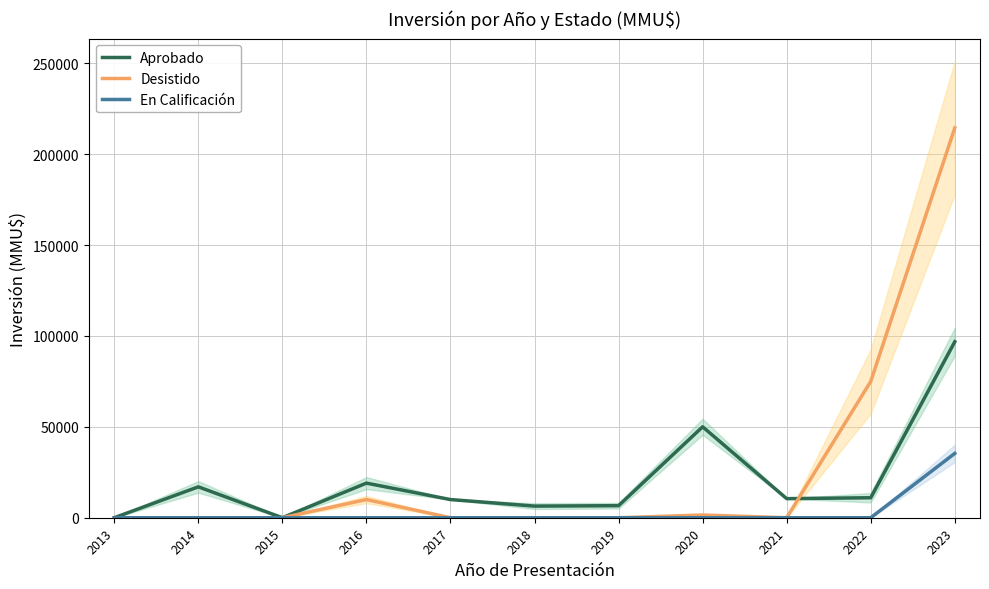

Reading left to right, extract all data points from this chart.

Aprobado: 0	17000	0	19050	10000	6400	6635	50040	10500	11000	96838
Desistido: 0	0	0	10000	0	0	0	1500	0	75000	214500
En Calificación: 0	0	0	0	0	0	0	0	0	0	35400